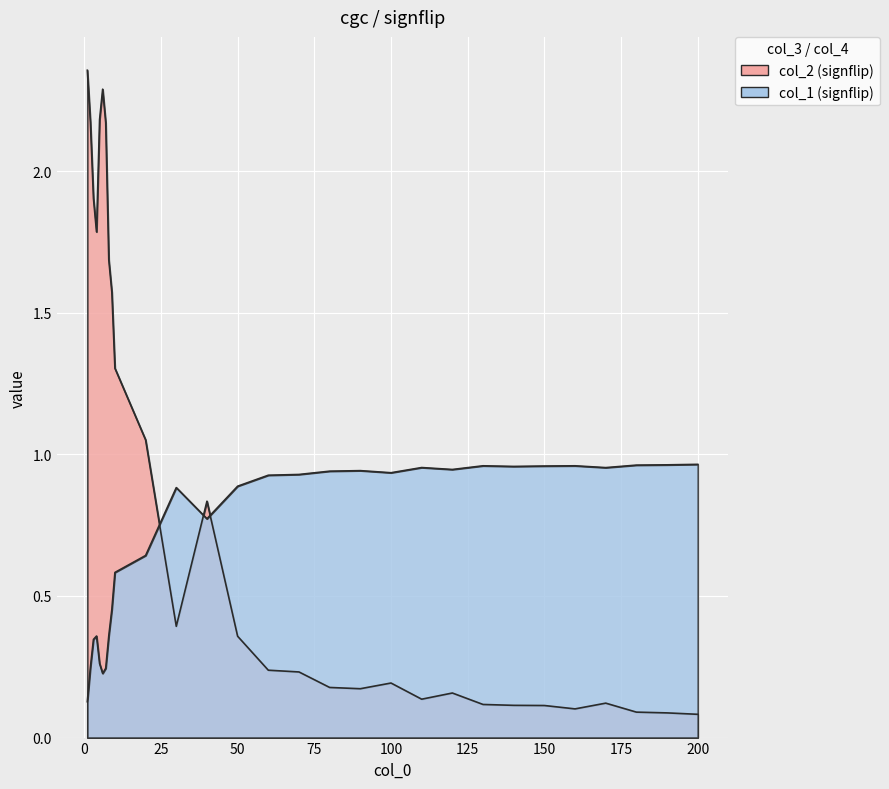

The value of col_1 at 3 is 0.3. True or false?

True